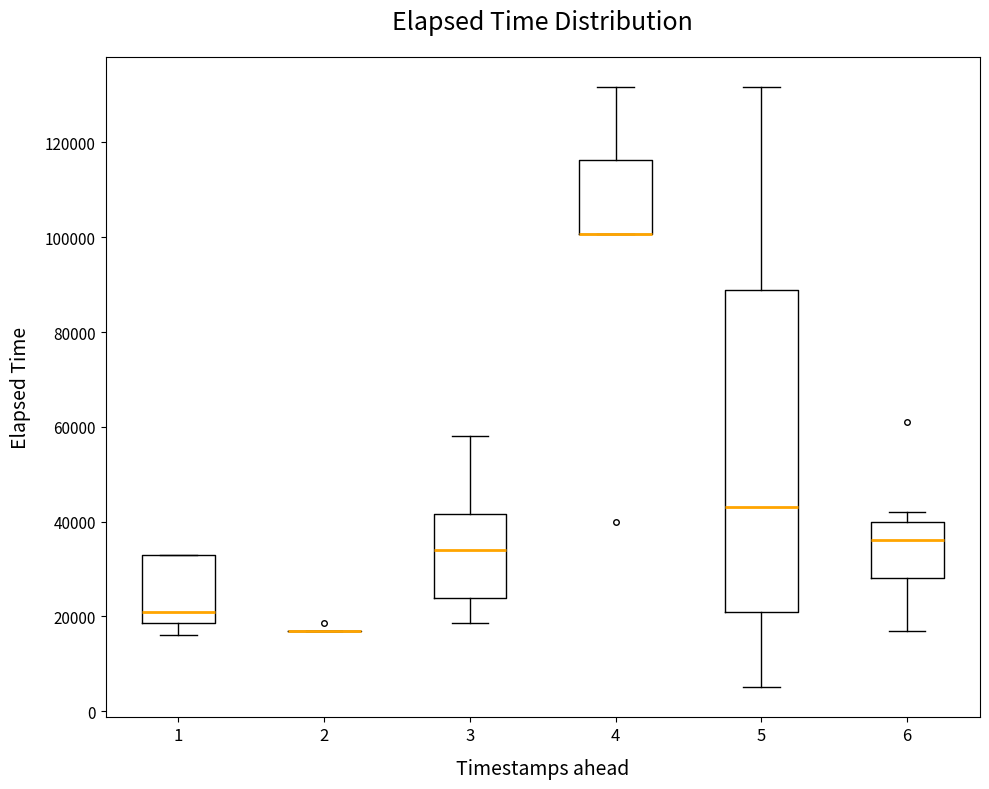

Reading left to right, transcribe this box plot: for each box, give where its median line is, the range the box spans, and where its two whiskers end, as read against the y-axis. The values are not printed on the chart, so give them approximately, as read against the axis.

1: median 22000, box 18000 to 34000, whiskers 16000 to 34000
2: box collapsed to a line at 18000, whiskers 18000 to 18000
3: median 34000, box 24000 to 42000, whiskers 18000 to 58000
4: median 100000 (drawn on the box's lower edge), box 100000 to 116000, whiskers 100000 to 132000
5: median 44000, box 22000 to 88000, whiskers 6000 to 132000
6: median 36000, box 28000 to 40000, whiskers 18000 to 42000